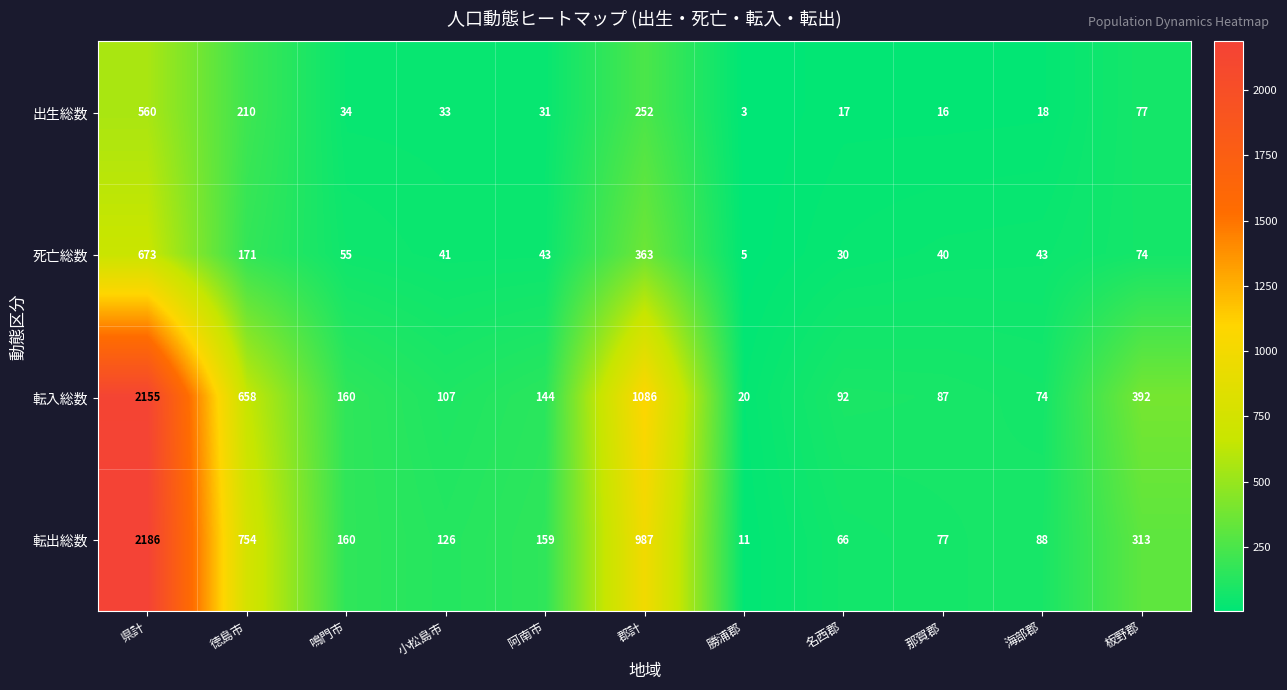

Which label corresponds to the smallest value in the chart?

勝浦郡